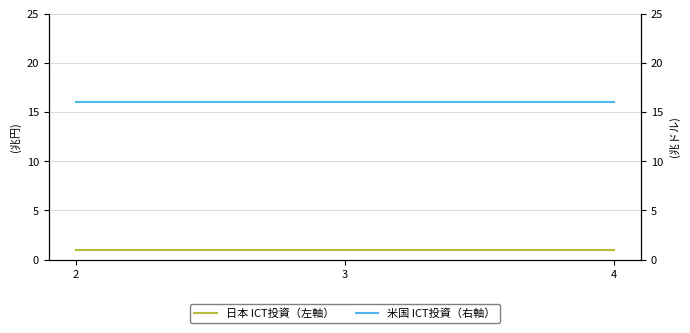

At which category is the sum across all series the highest?

2